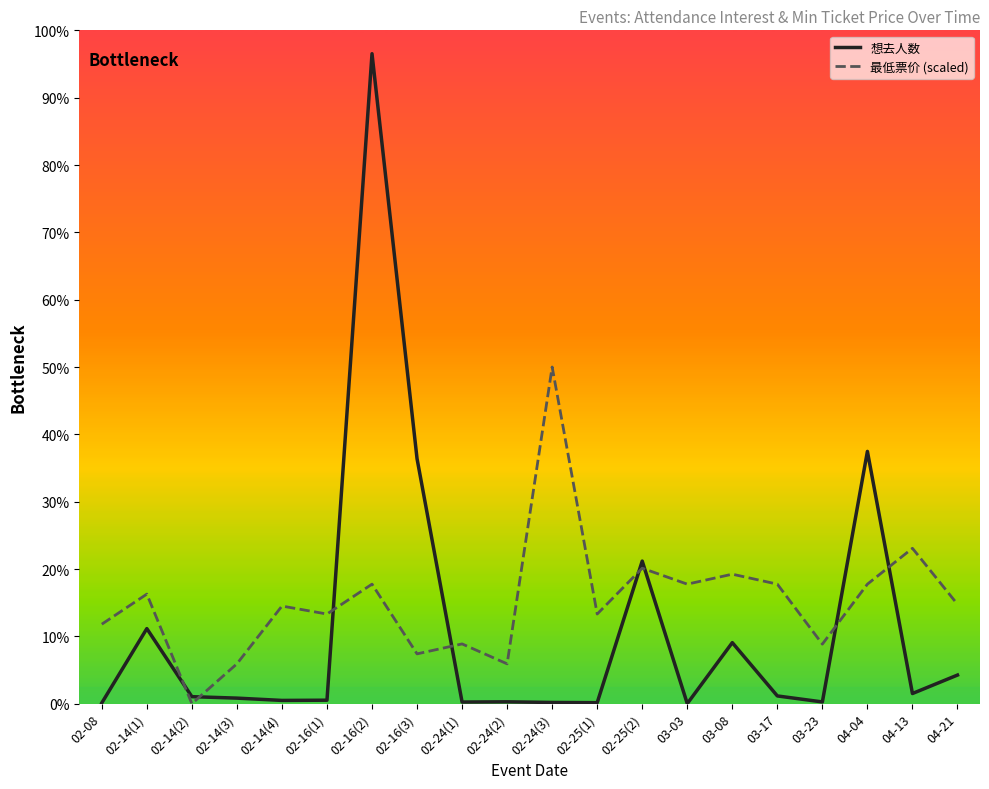

At which label does 最低票价 (scaled) first exceed 1771?

02-14(1)